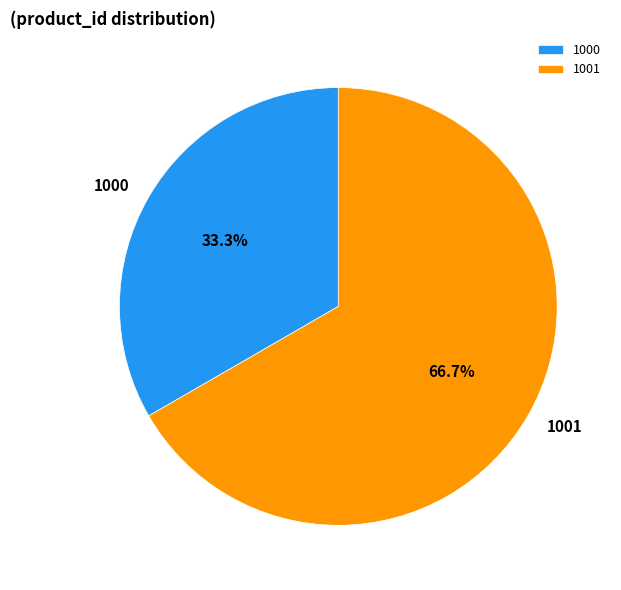

To the nearest percent, what is the combined percentage of 1000 and 1001?

100%